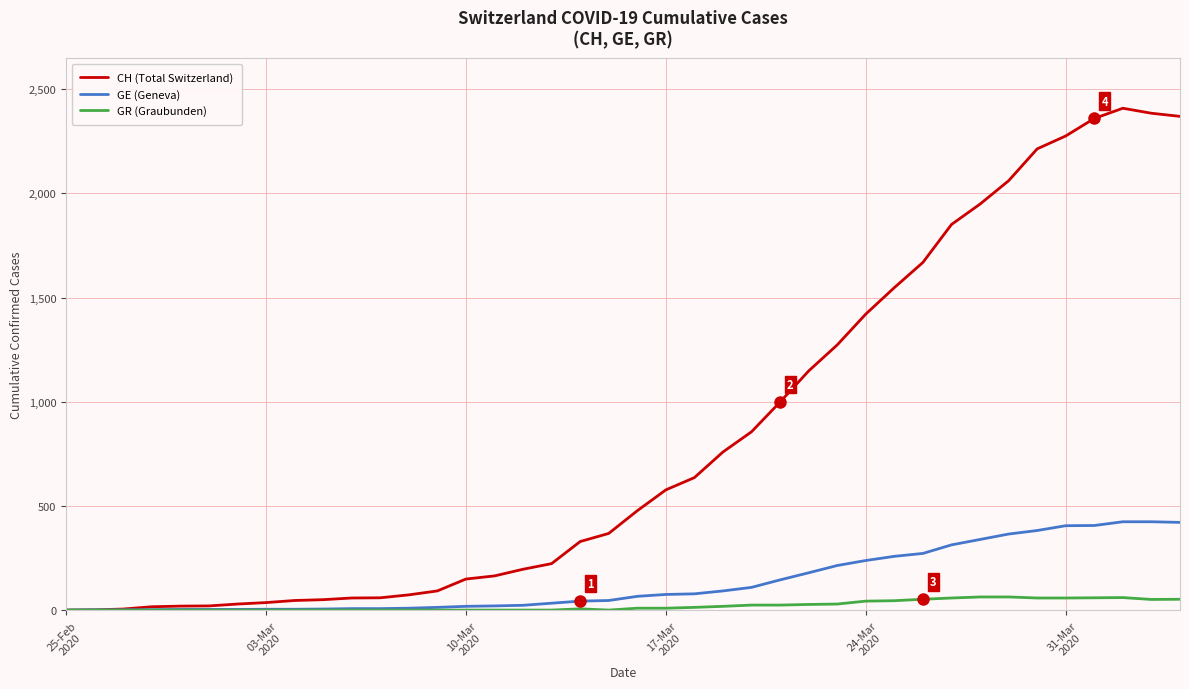

Which series has the widest spread of values?

CH (Total Switzerland)